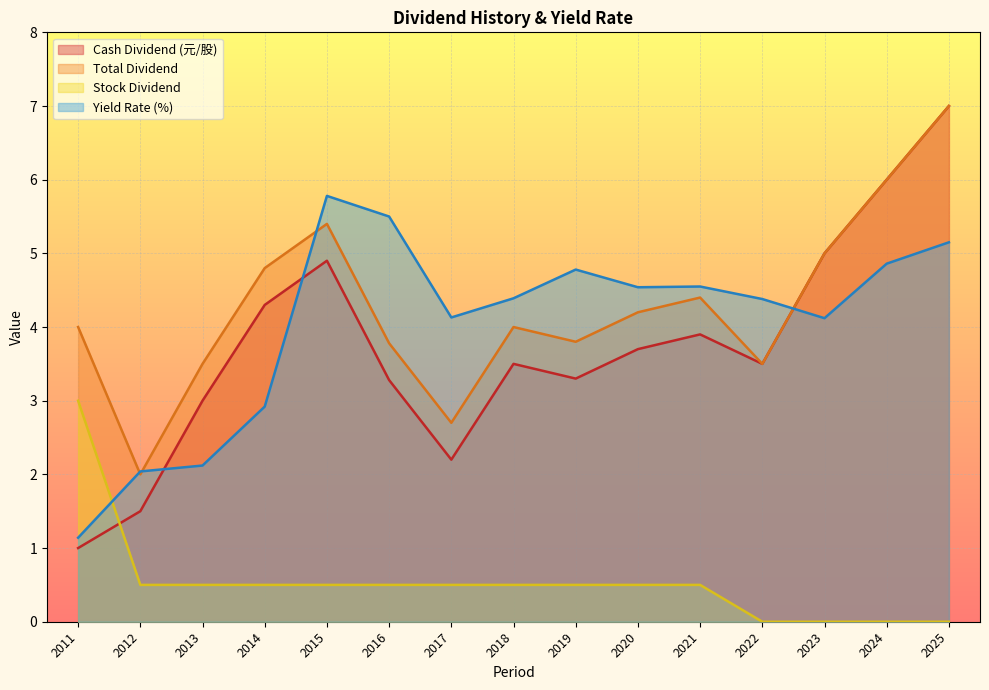

Reading left to right, extract all data points from this chart.

Cash Dividend (元/股): 2025=7.0	2024=6.0	2023=5.0	2022=3.5	2021=3.9	2020=3.7	2019=3.3	2018=3.5	2017=2.2	2016=3.3	2015=4.9	2014=4.3	2013=3.0	2012=1.5	2011=1.0
Total Dividend: 2025=7.0	2024=6.0	2023=5.0	2022=3.5	2021=4.4	2020=4.2	2019=3.8	2018=4.0	2017=2.7	2016=3.8	2015=5.4	2014=4.8	2013=3.5	2012=2.0	2011=4.0
Stock Dividend: 2025=0.0	2024=0.0	2023=0.0	2022=0.0	2021=0.5	2020=0.5	2019=0.5	2018=0.5	2017=0.5	2016=0.5	2015=0.5	2014=0.5	2013=0.5	2012=0.5	2011=3.0
Yield Rate (%): 2025=5.2	2024=4.9	2023=4.1	2022=4.4	2021=4.5	2020=4.5	2019=4.8	2018=4.4	2017=4.1	2016=5.5	2015=5.8	2014=2.9	2013=2.1	2012=2.0	2011=1.1